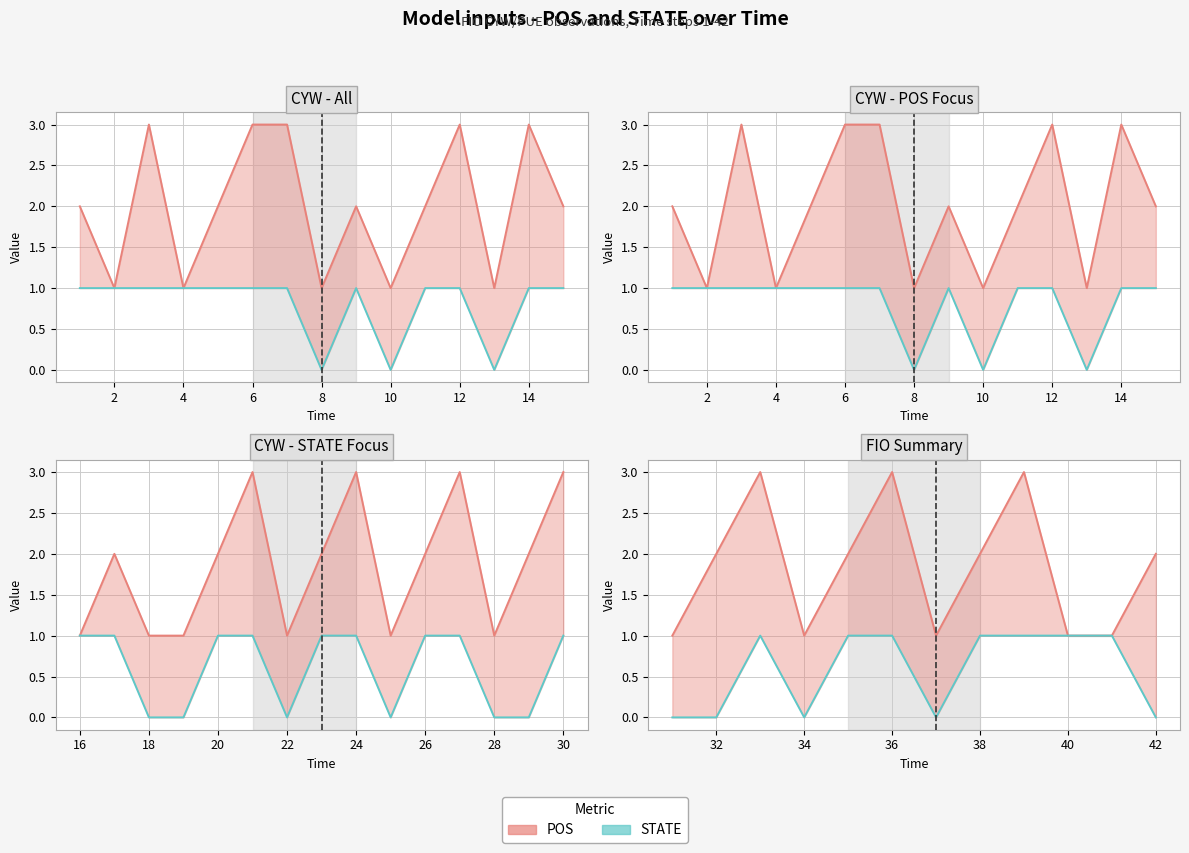

How many distinct data groups are displayed?

2